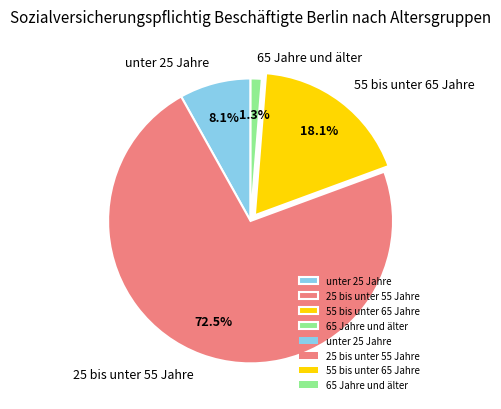

True or false: unter 25 Jahre accounts for 8% of the total.

True